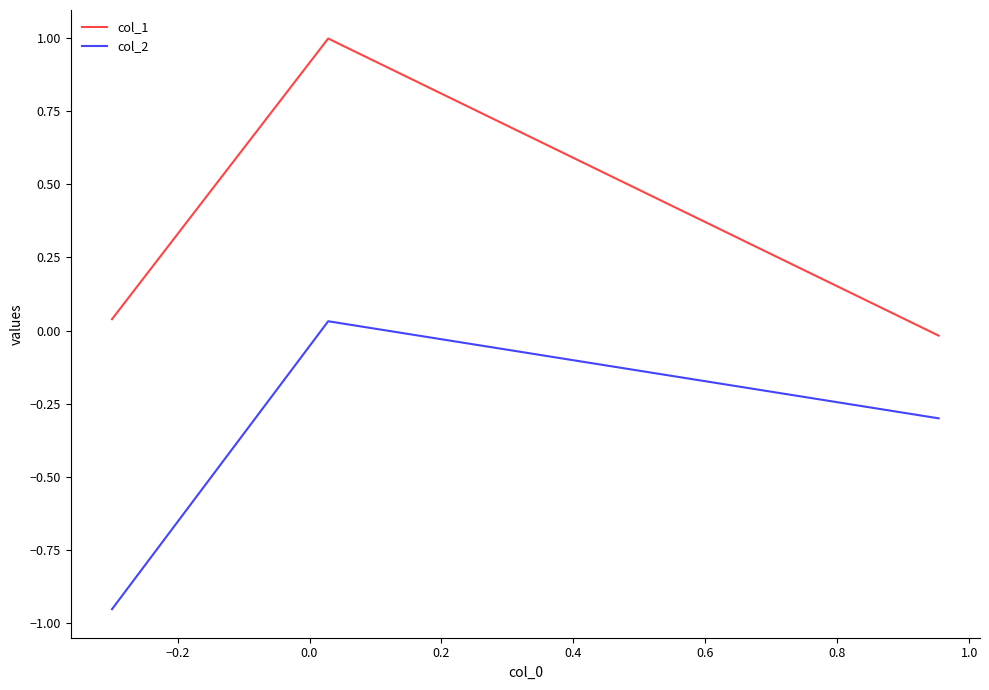

Which series has the largest total across all categories?

col_1